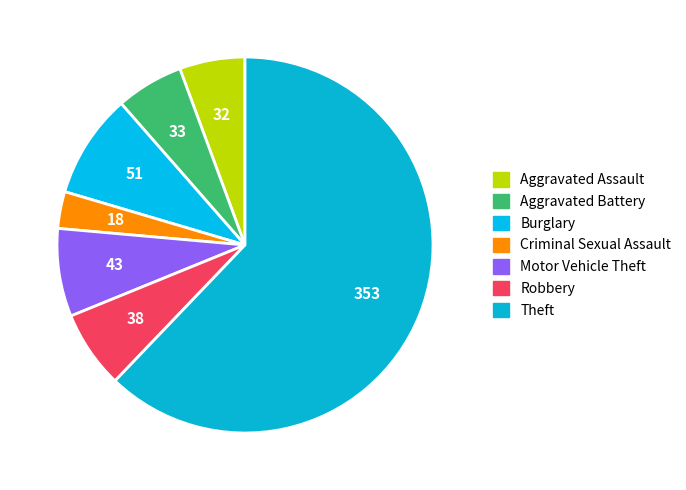

Is it true that Theft is 62% of the pie?

True